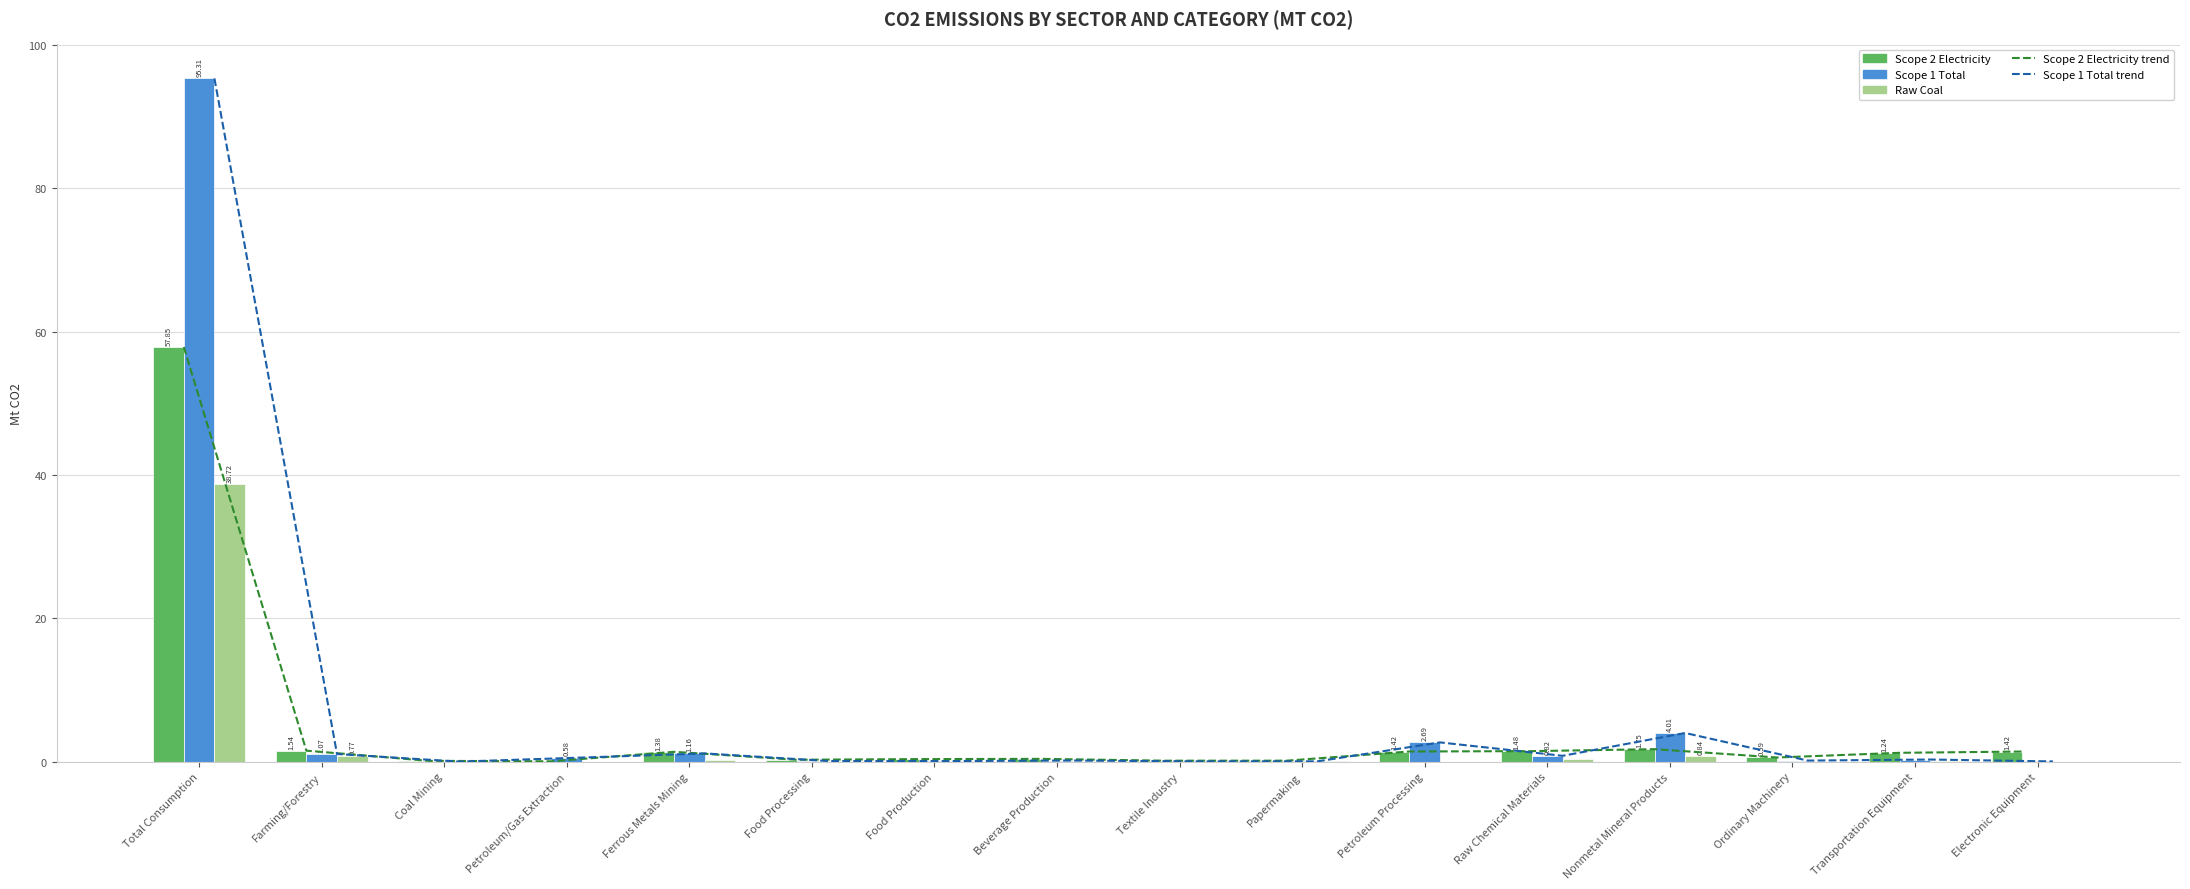

What is the label of the 4th bar from the left?

Petroleum/Gas Extraction